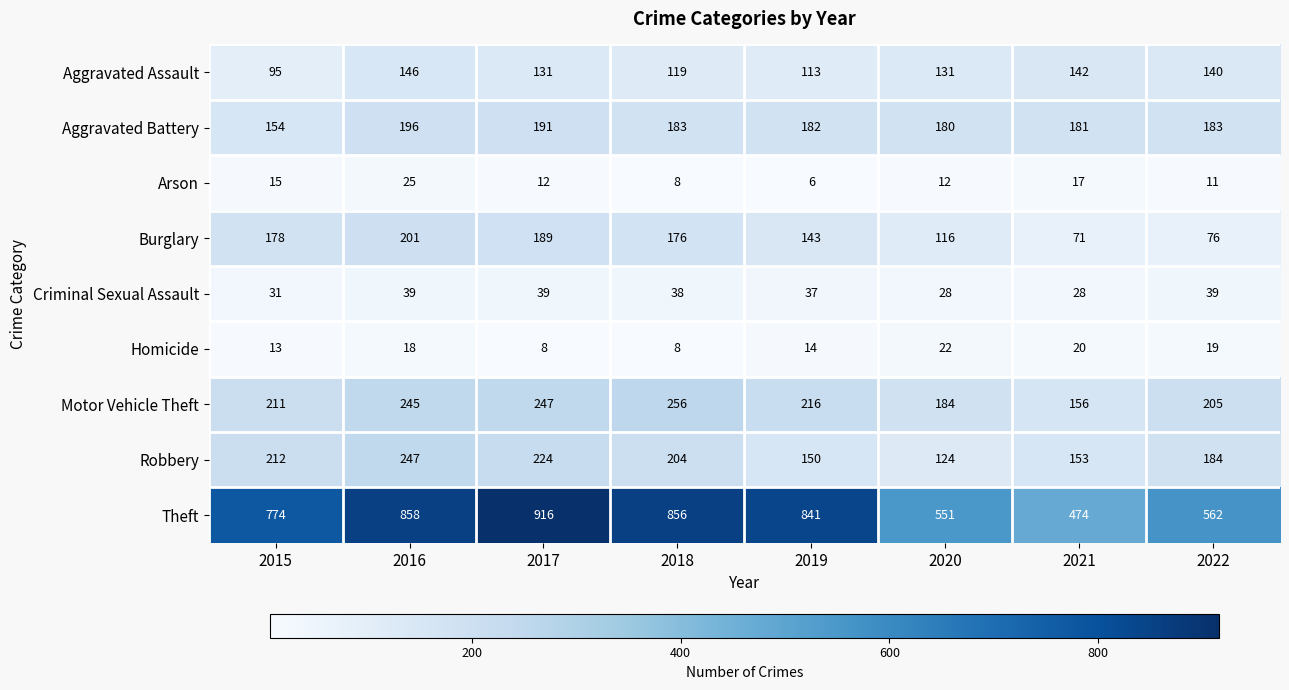

At which label is Burglary closest to 136?

2019